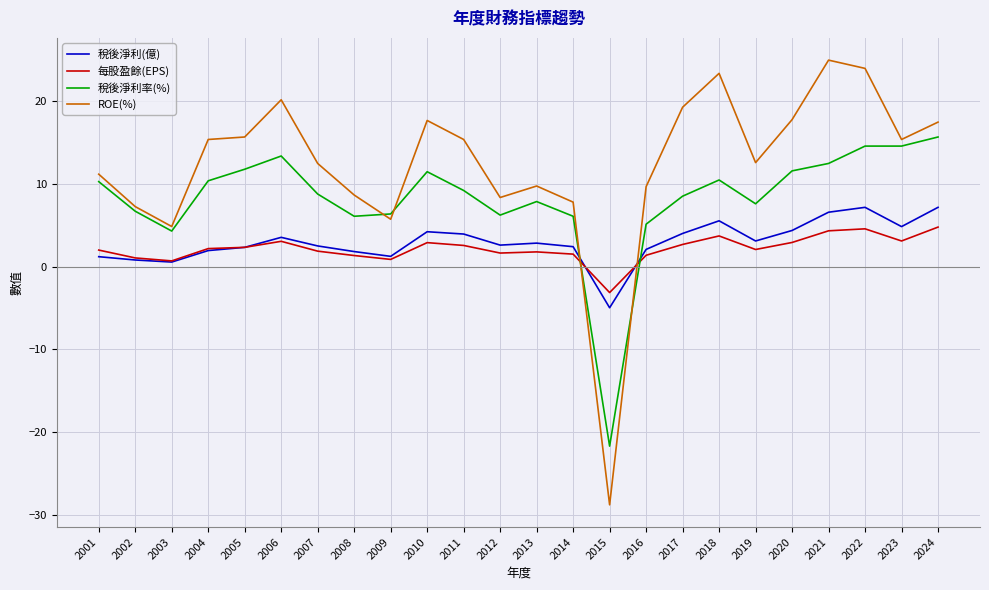

In 稅後淨利(億), how many points are lower than both neighbors (excluding endpoints)?

6